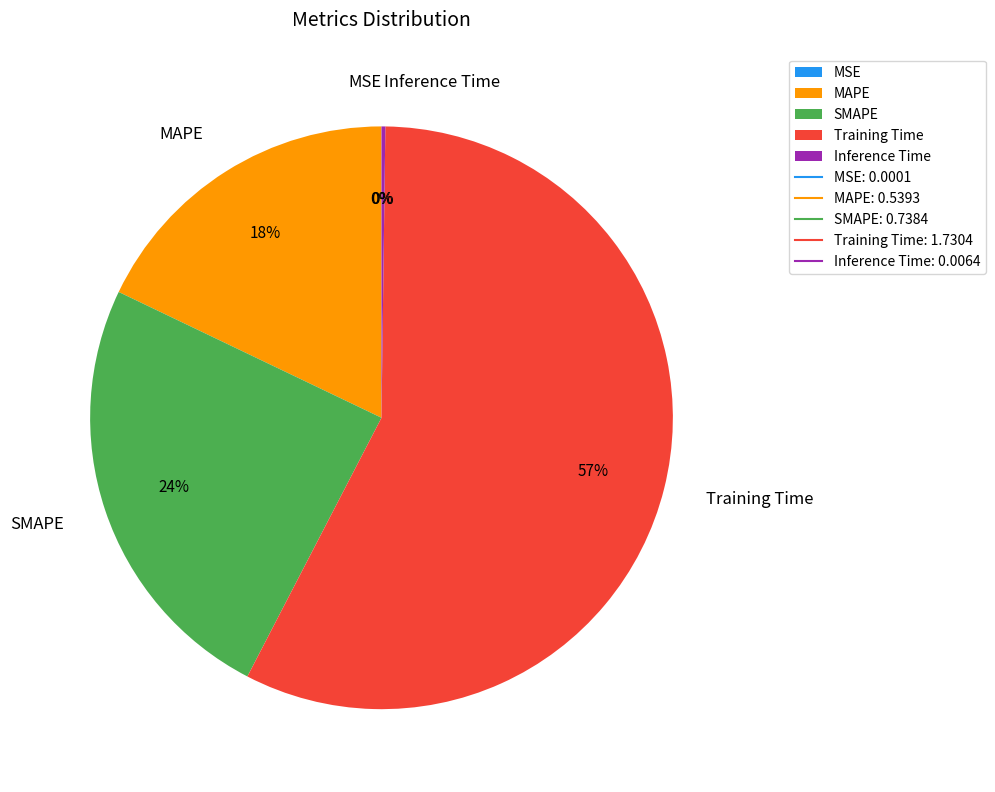

To the nearest percent, what is the average slice percentage?

20%